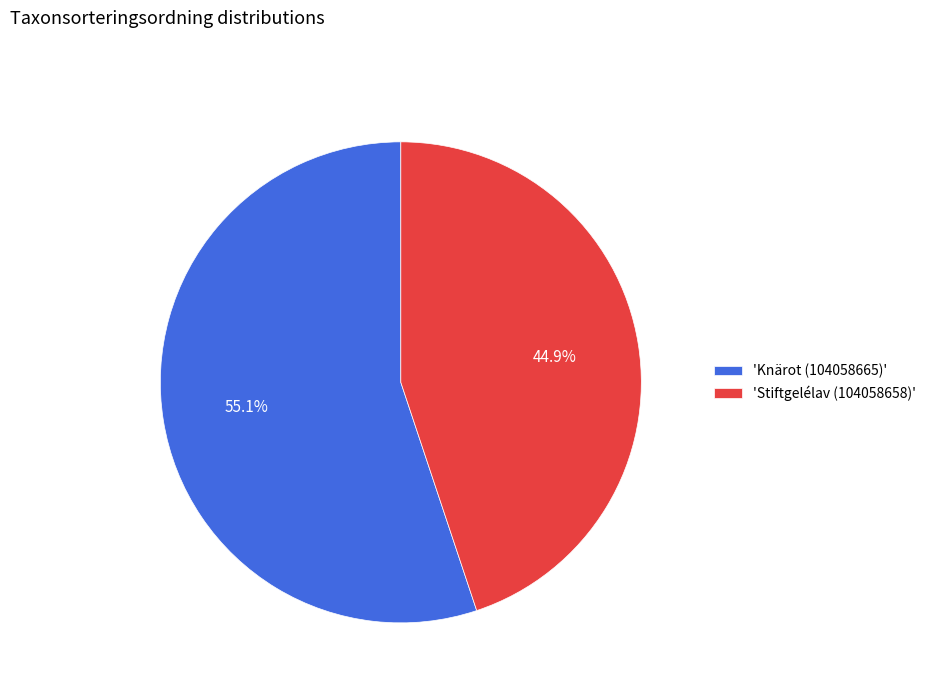

Which slice is the largest?

'Knärot (104058665)'